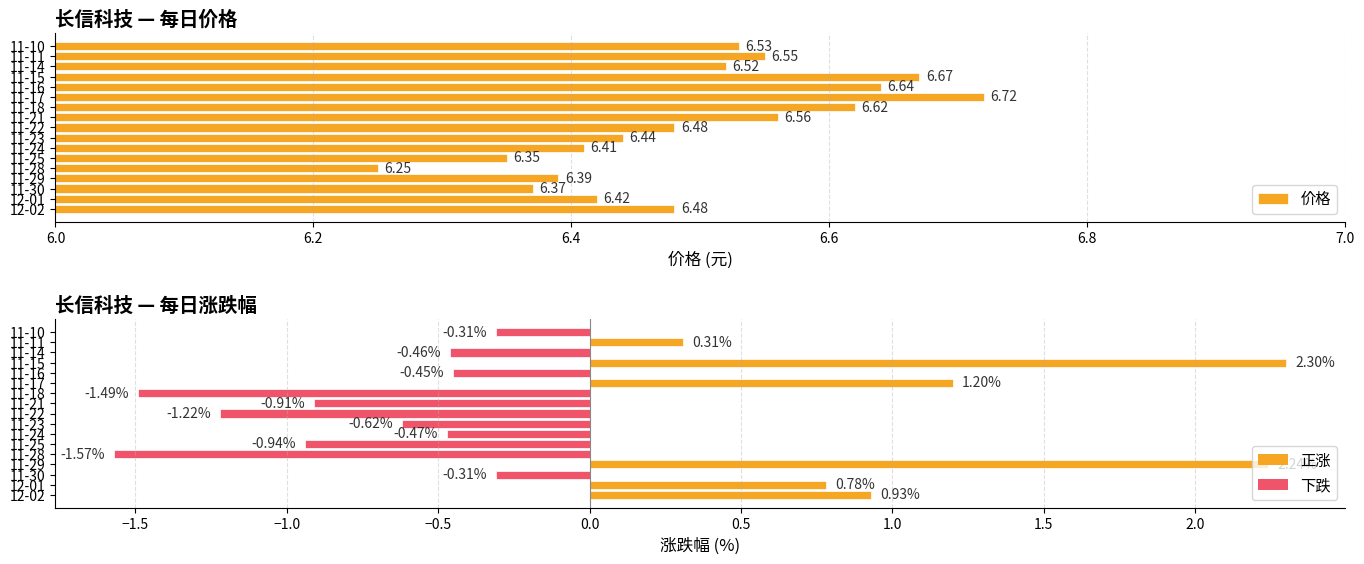

How many distinct data groups are displayed?

2